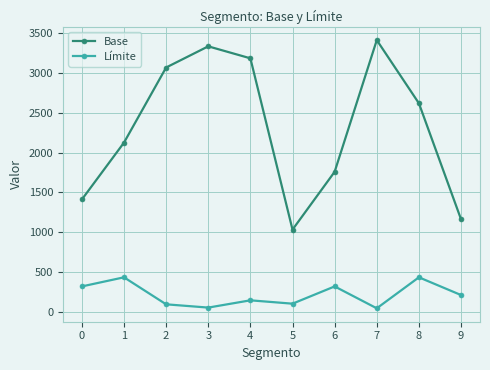

Which series changed the most between 2 and 9?

Base